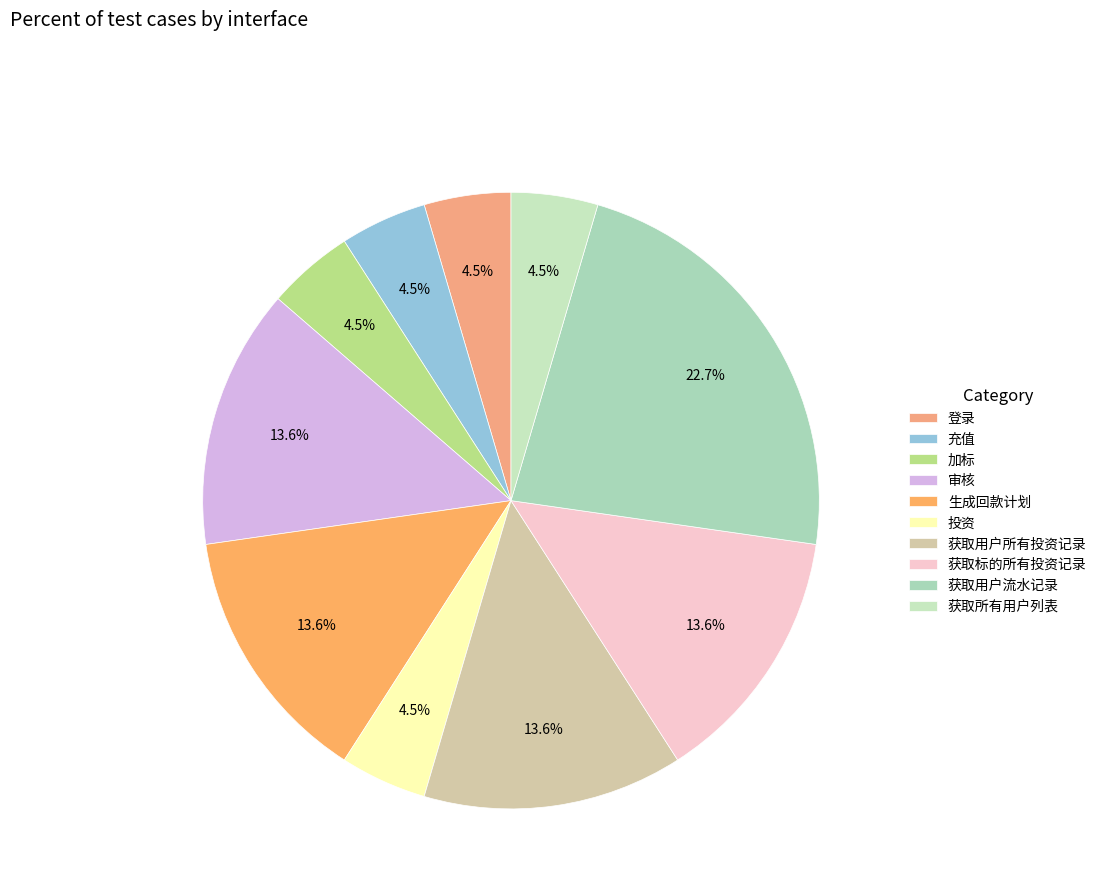

Do 获取所有用户列表 and 登录 together represent more than half of the pie?

No